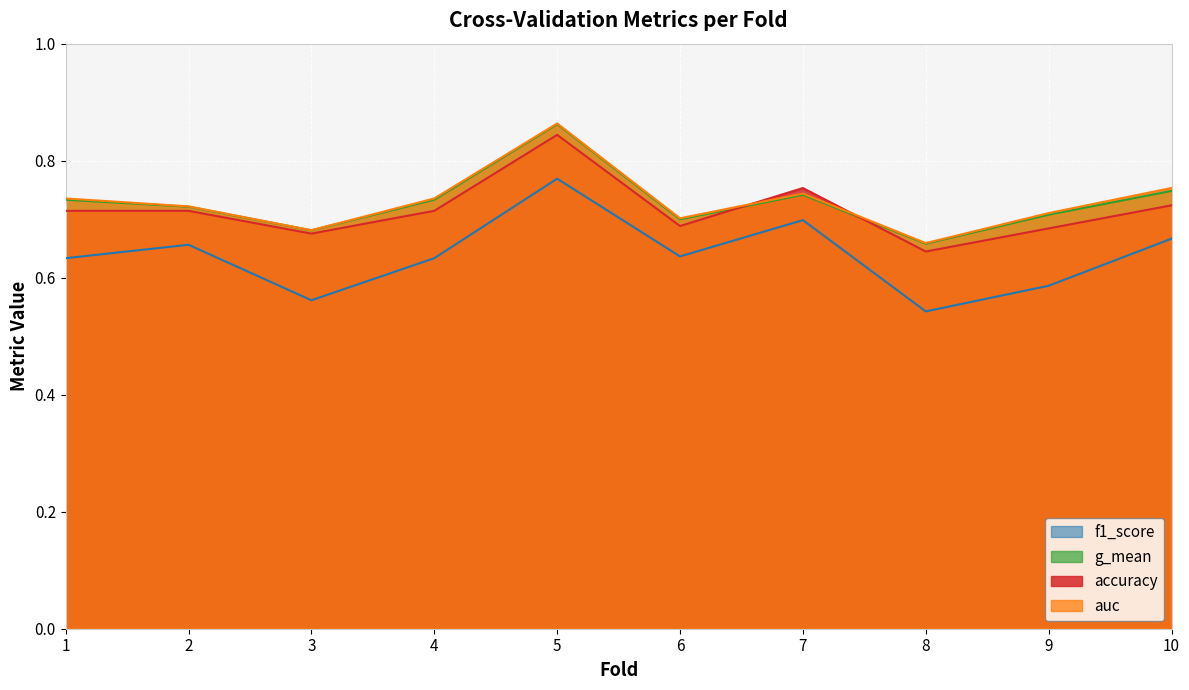

Where is accuracy nearest to the value 0?

8